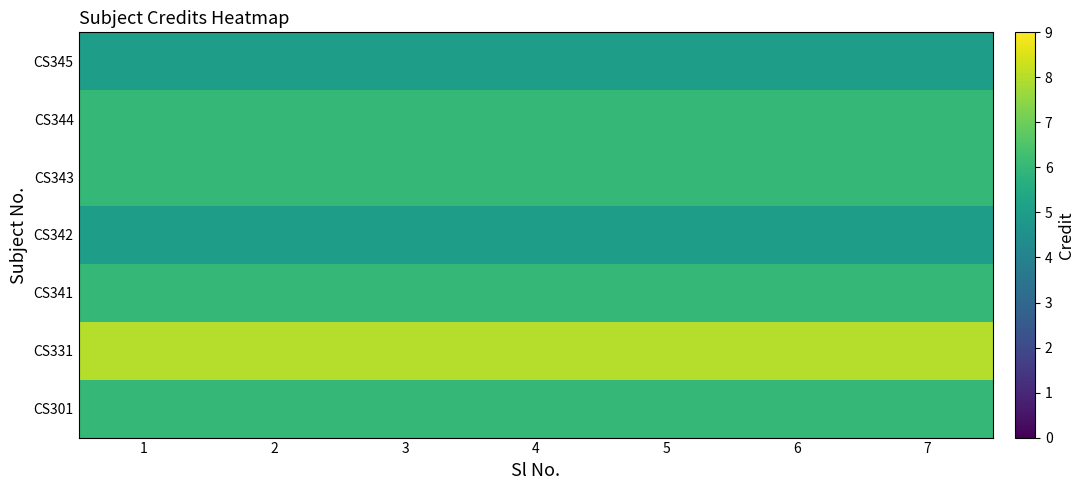

At 3, list the series in order from smallest to largest.

CS342, CS345, CS301, CS341, CS343, CS344, CS331